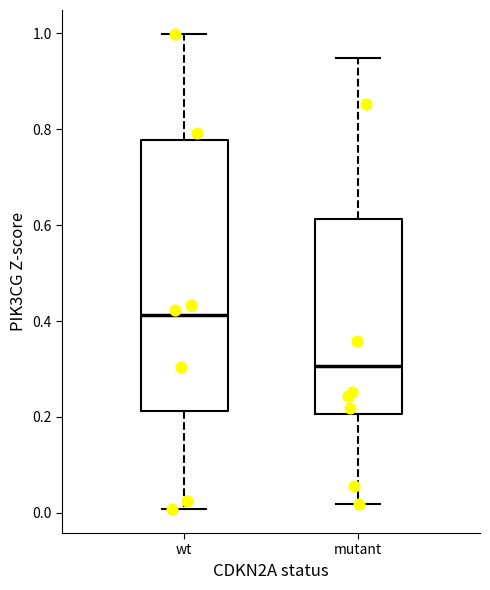

Where does the upper whisker of the box for mutant end on the y-axis? The values are not printed on the chart, so give them approximately, as read against the axis.

0.94